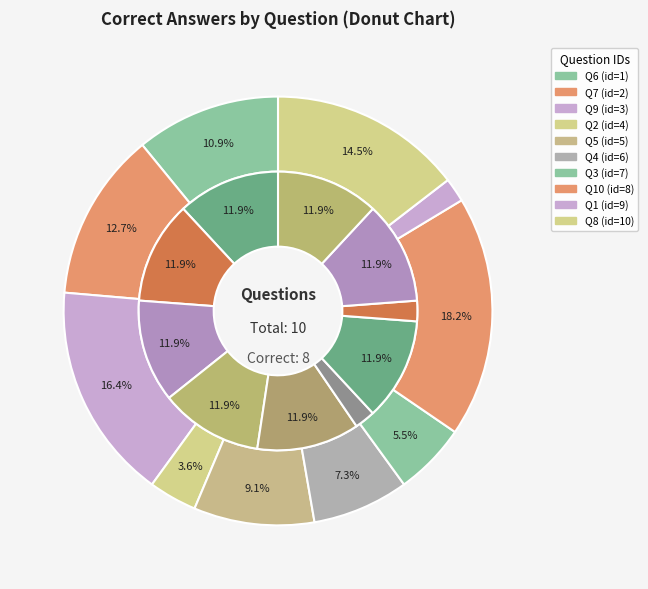

Count the number of slices in the pie.

10